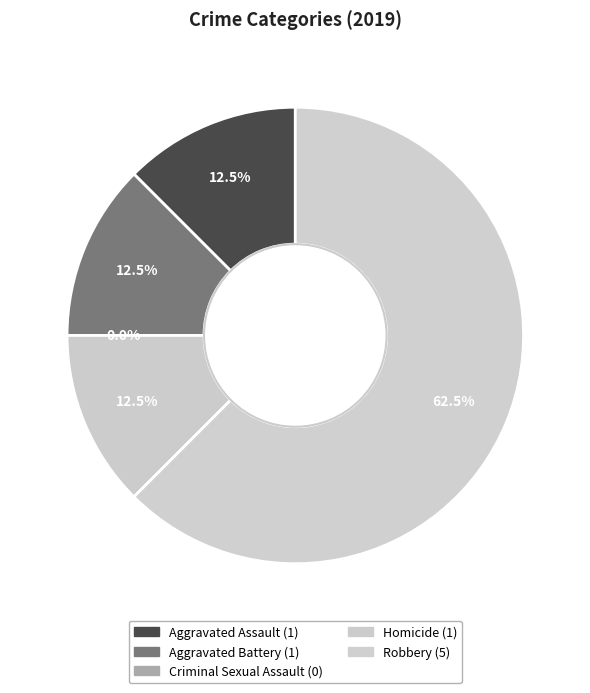

Combined, do Robbery and Aggravated Assault account for over 50%?

Yes